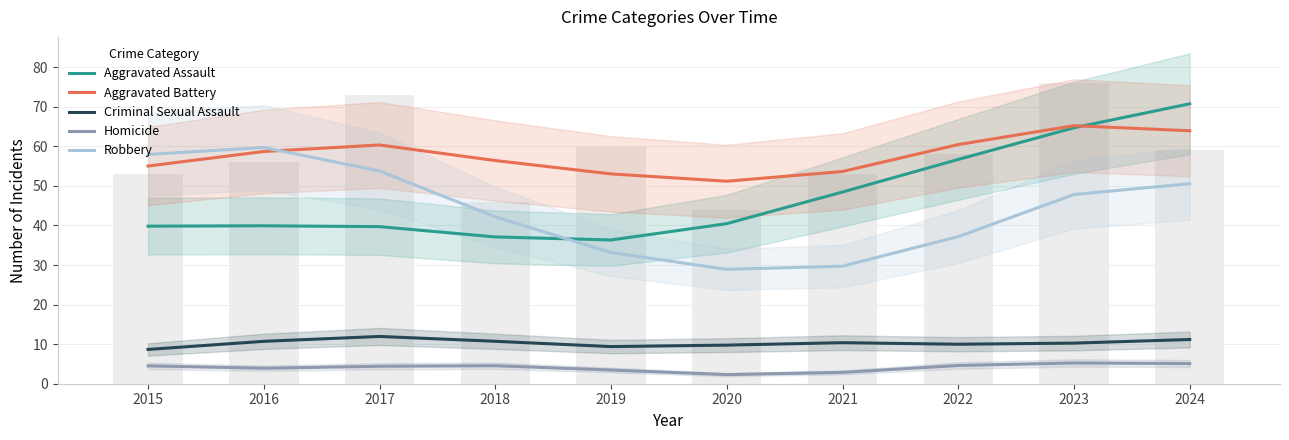

At which label is Homicide closest to 3?

2021